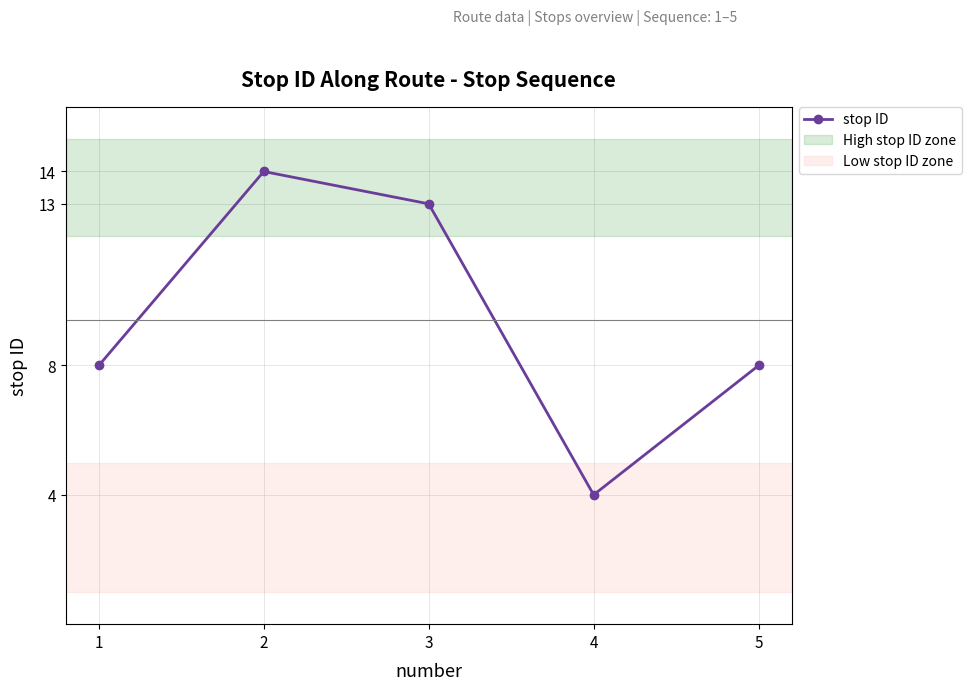

What is the value of the 1st point from the left?

8